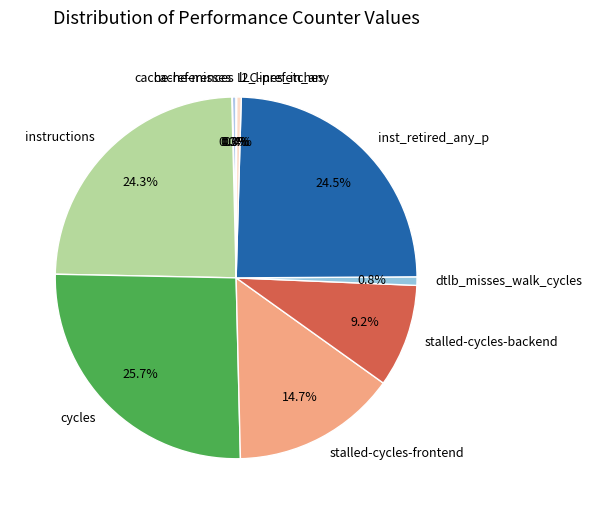

What is the largest slice in the pie chart?

cycles